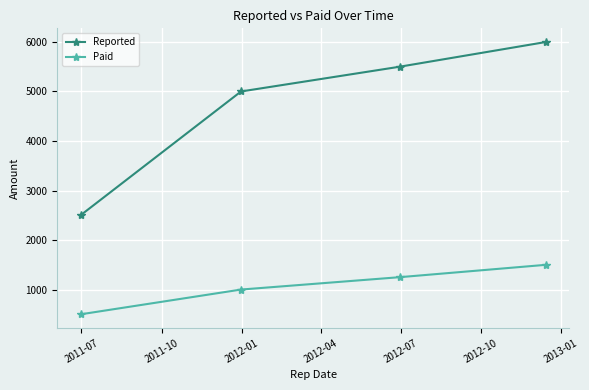

Rank the series by their maximum value, from lowest to highest.

Paid, Reported